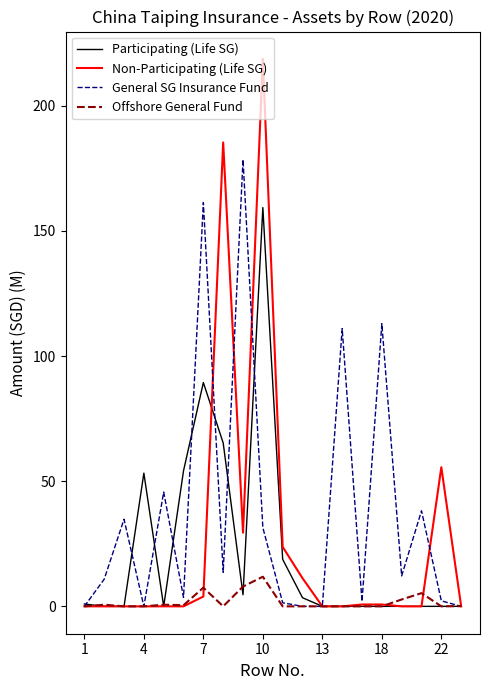

Which series has the largest total across all categories?

General SG Insurance Fund